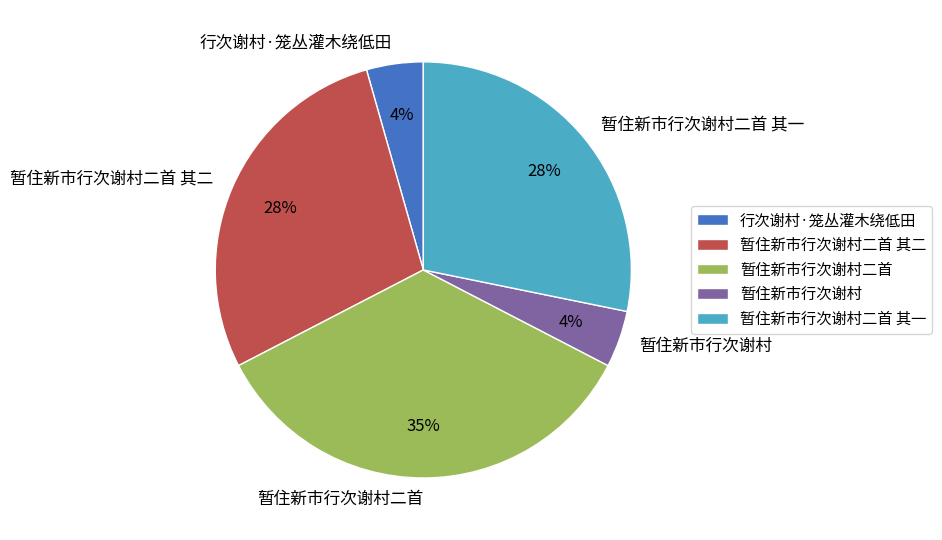

Do 行次谢村·笼丛灌木绕低田 and 暂住新市行次谢村二首 其二 together represent more than half of the pie?

No